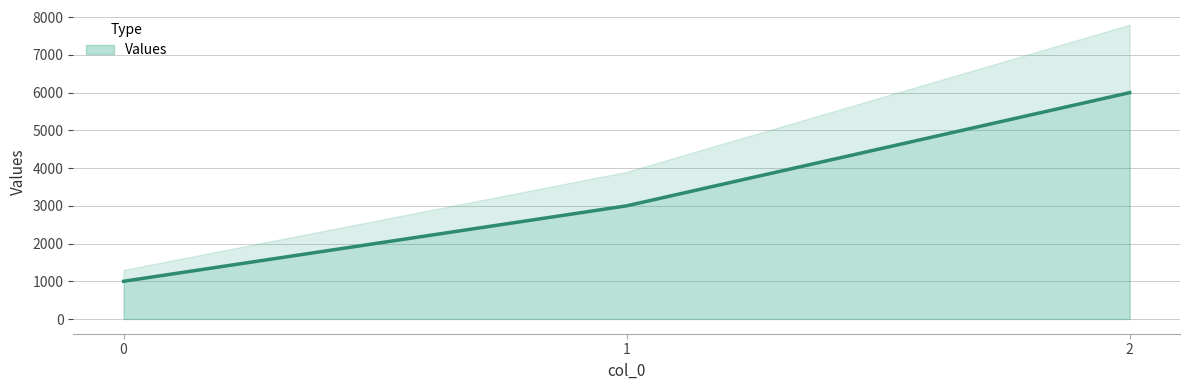

What is the change in value from 0 to 2?

+5000